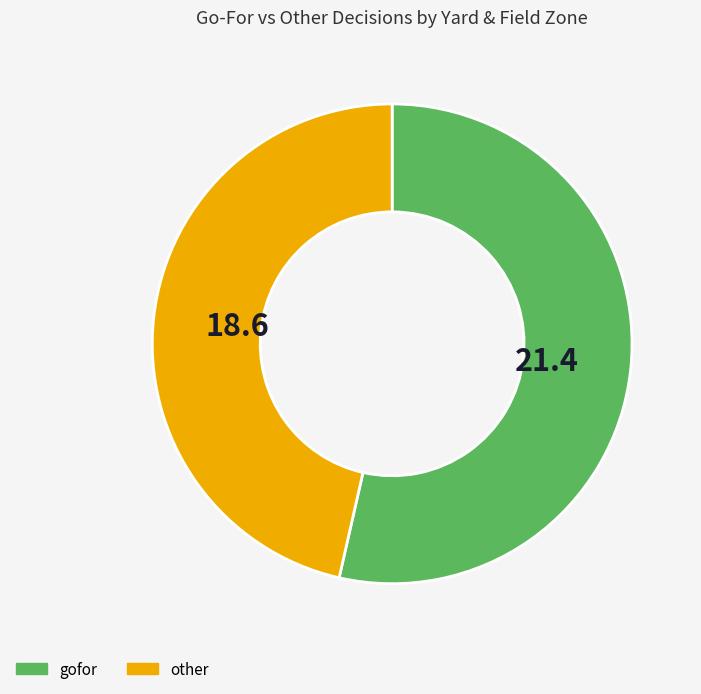

What is the ratio of the value at gofor to the value at other?

1.2